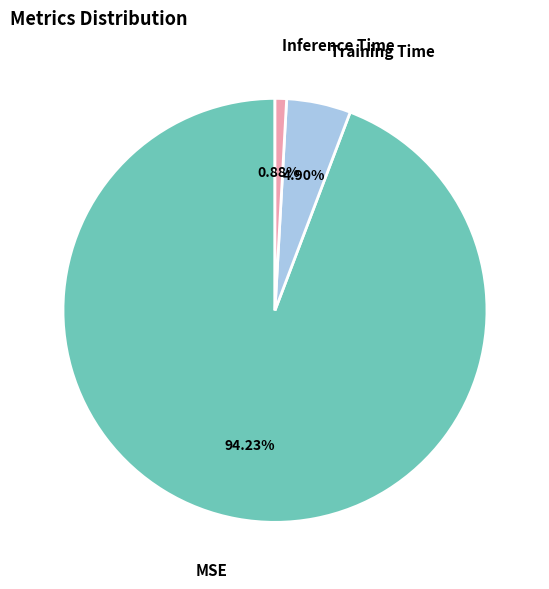

How many segments does this pie chart have?

3